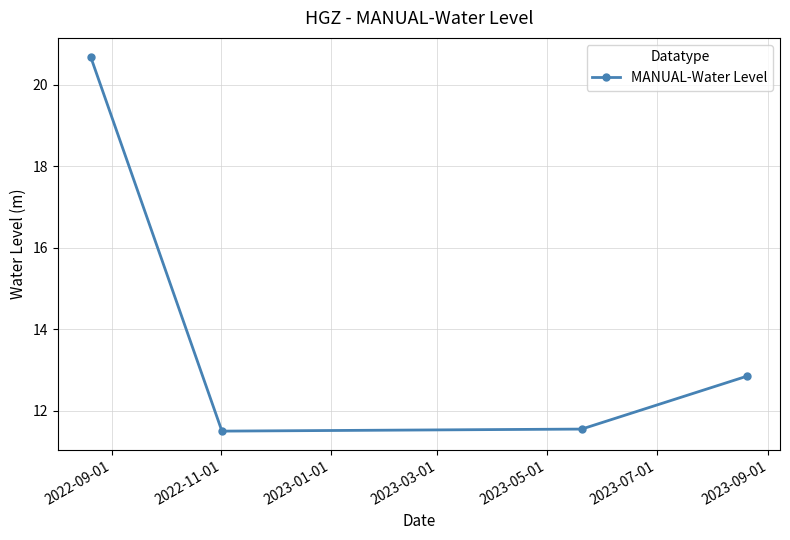

What is the average value?

14.1